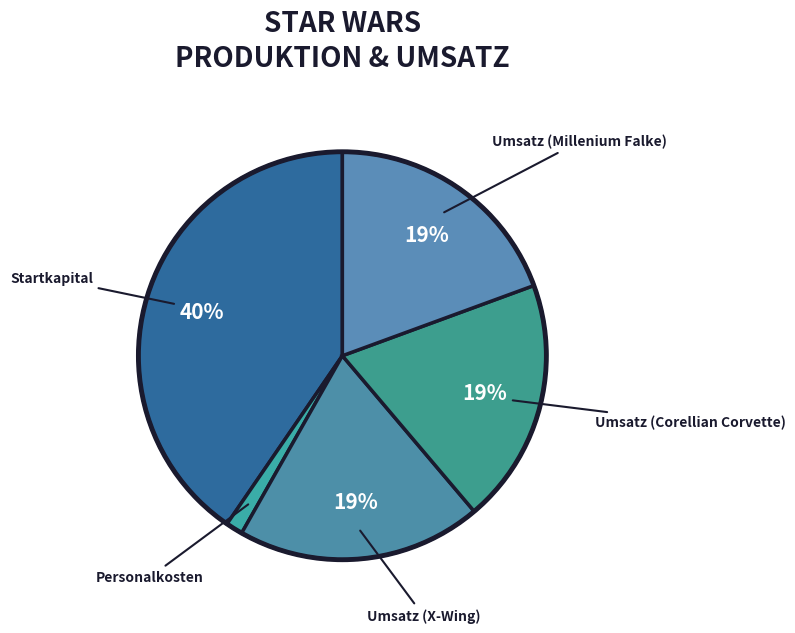

How many slices are in this pie chart?

5